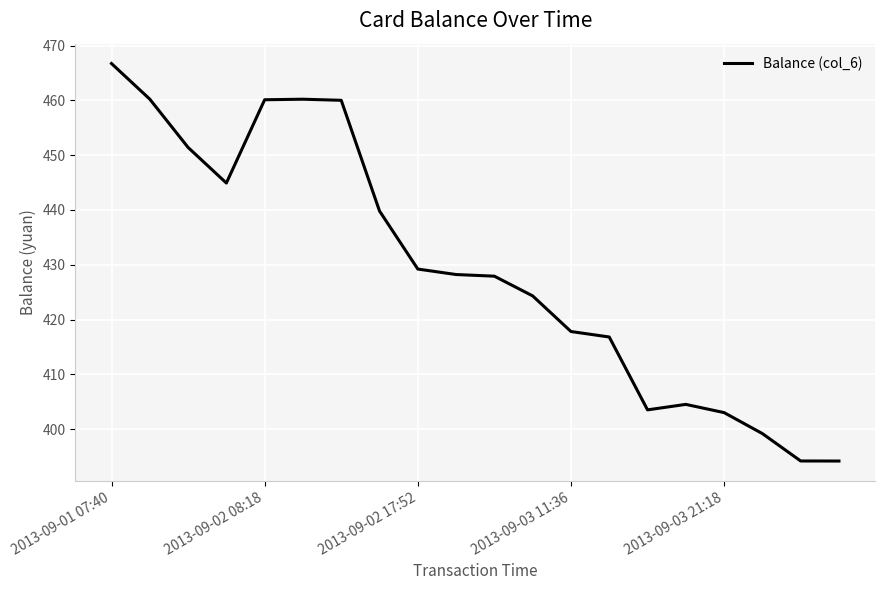

What is the maximum value shown in the chart?

466.7